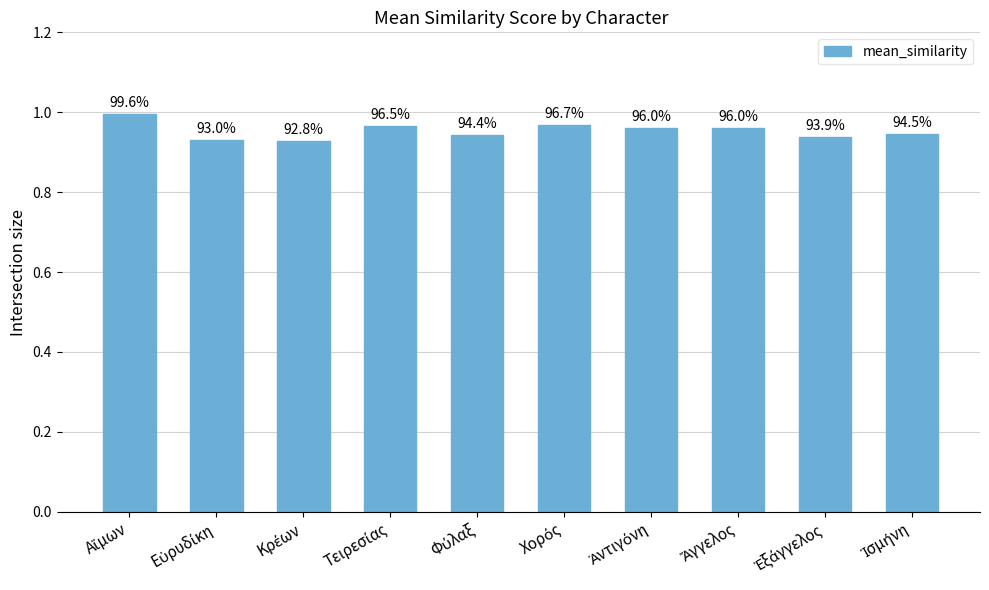

How many bars are there in total?

10